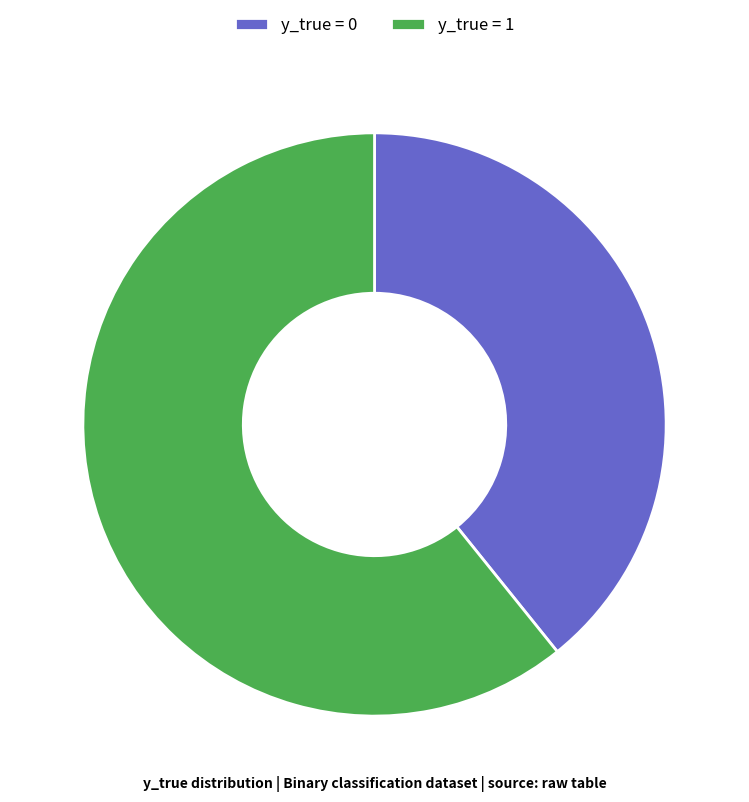

Rank the categories by value from lowest to highest.

y_true = 0, y_true = 1